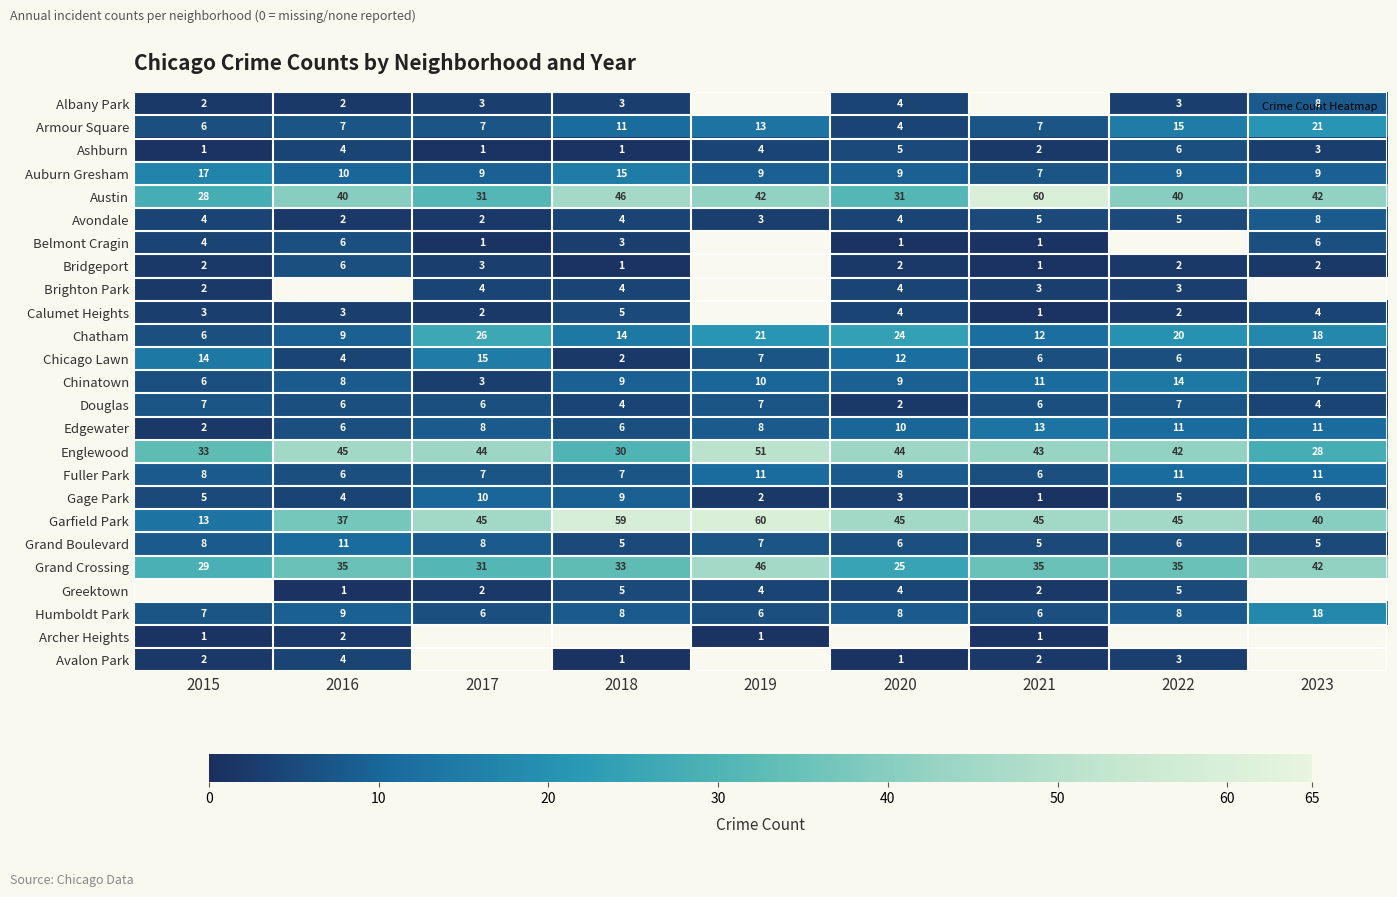

Count the Greektown values in the range 4 to 5.

4